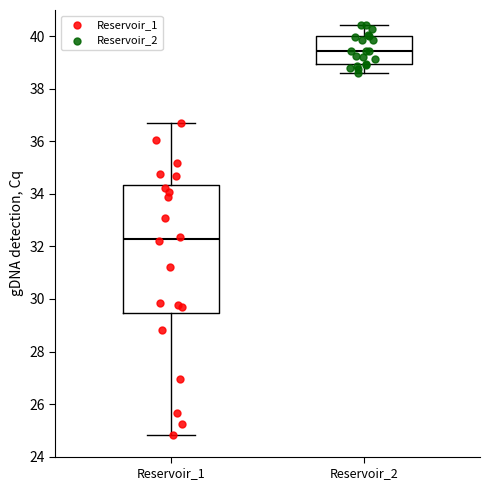

Which box has the highest median line?

Reservoir_2